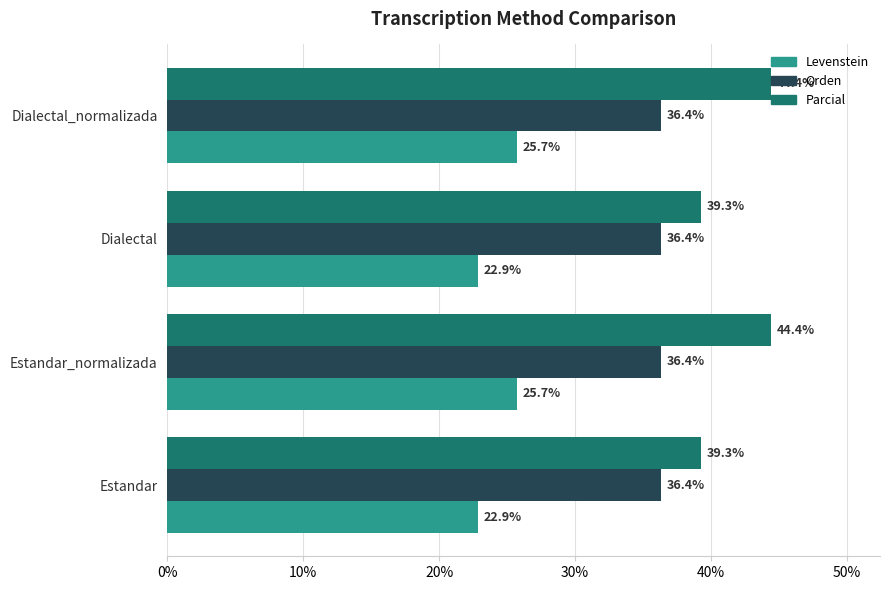

Rank the series by their maximum value, from lowest to highest.

Levenstein, Orden, Parcial